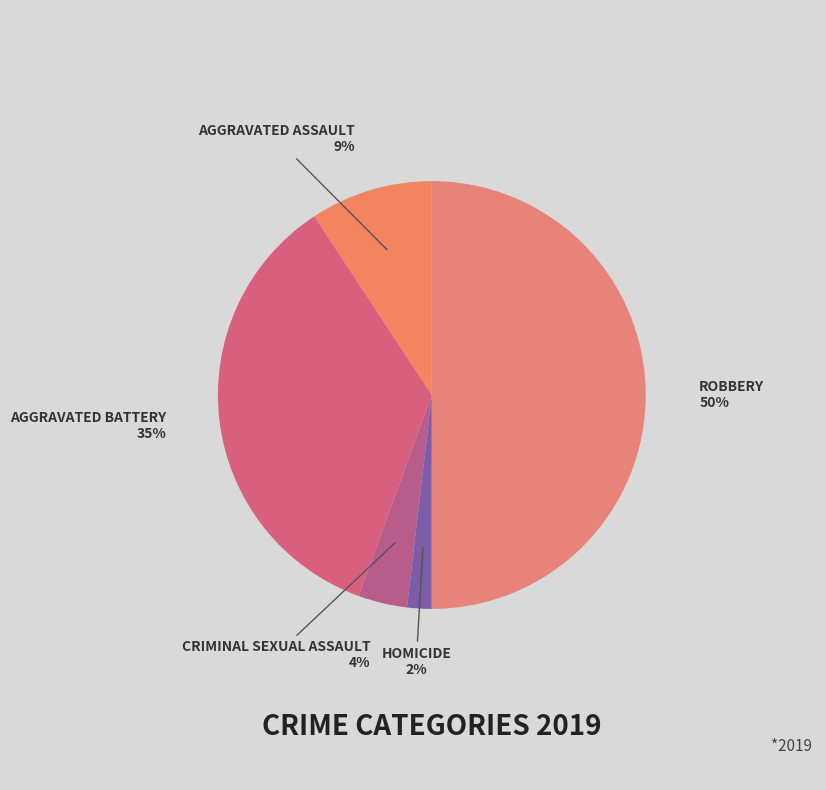

How many segments does this pie chart have?

5